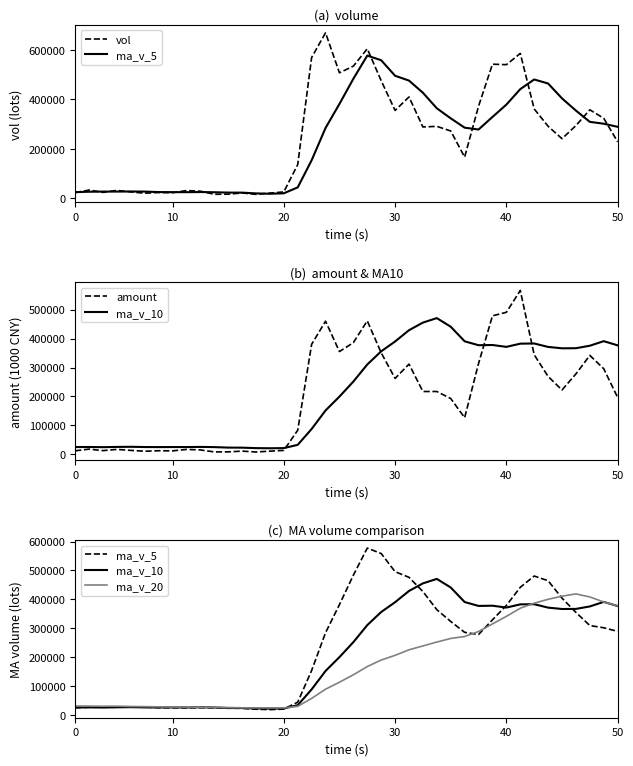

How many times do ma_v_20 and amount cross each other?

4